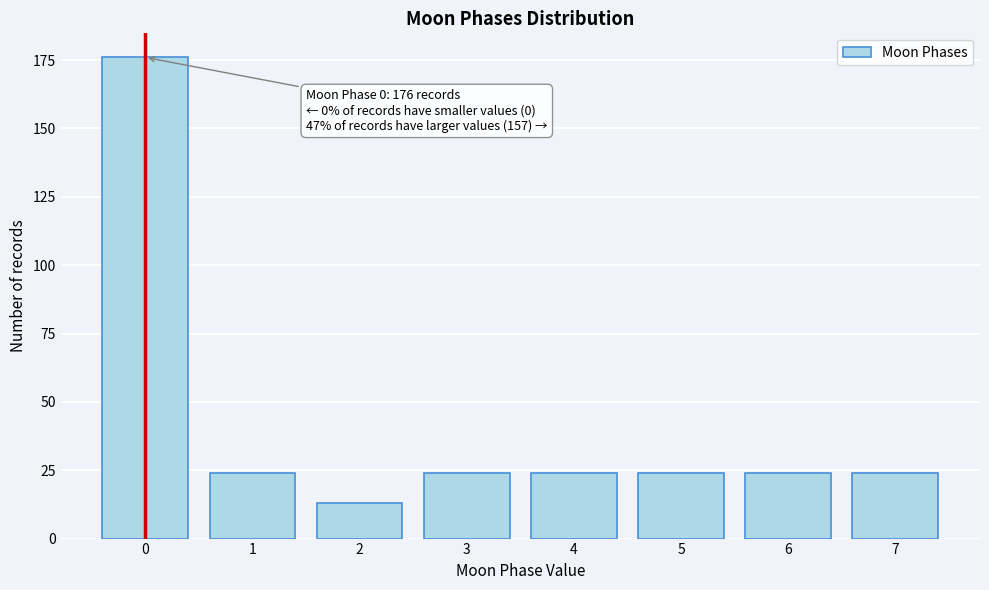

Reading left to right, list all the values displayed in this chart.

176	24	13	24	24	24	24	24